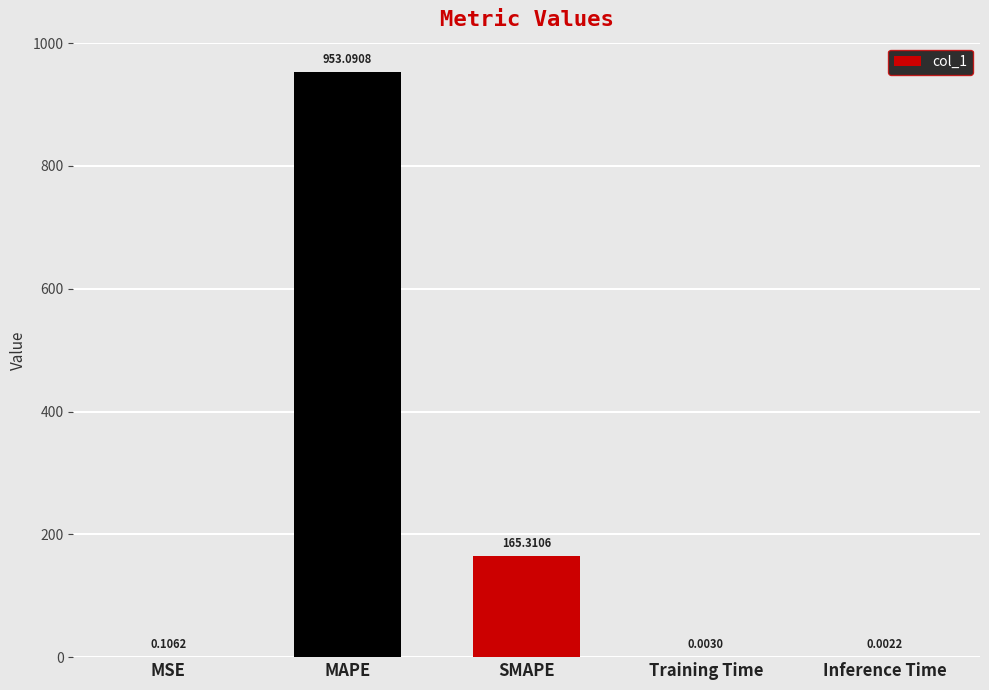

What is the average value?

223.7